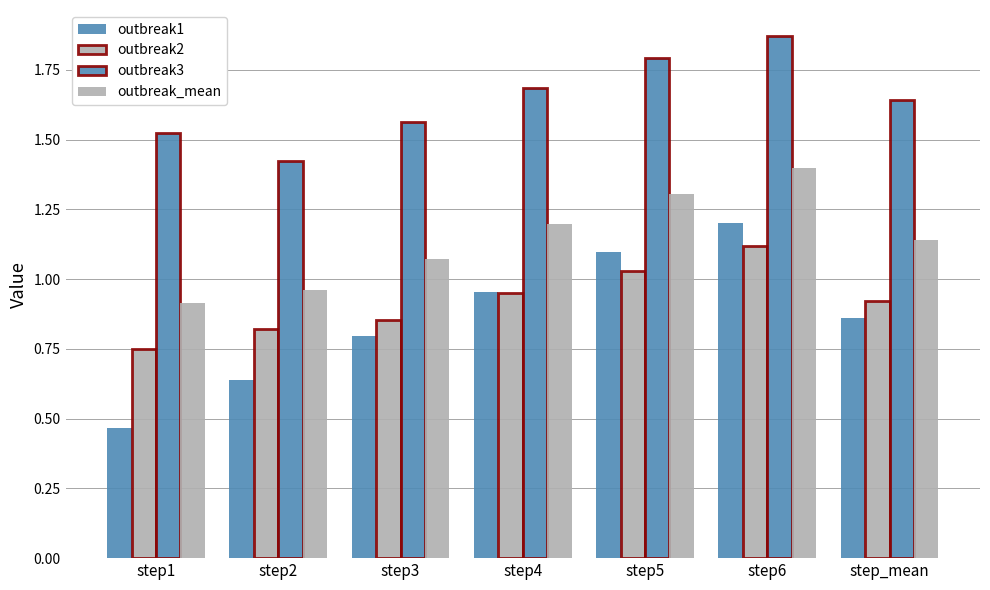

At which category is the sum across all series the highest?

step6